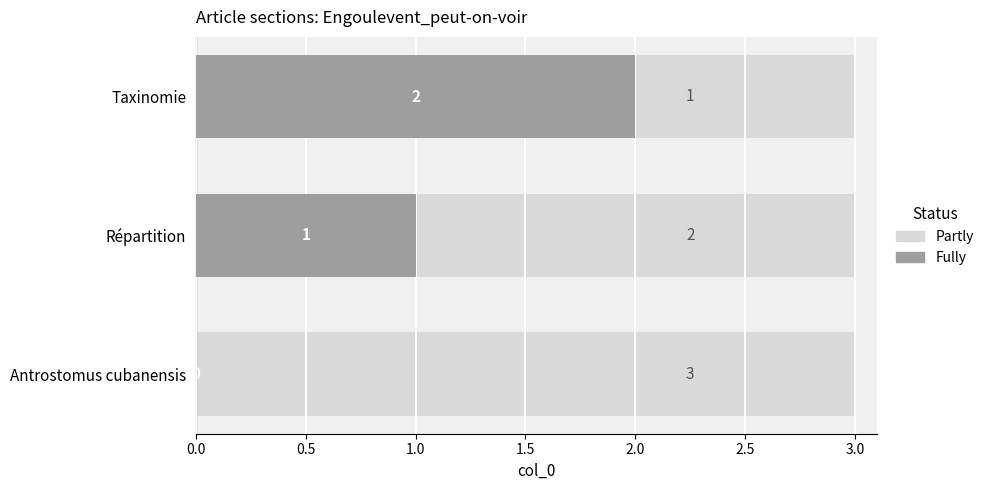

The Fully series shows 3.0 at Taxinomie. True or false?

False